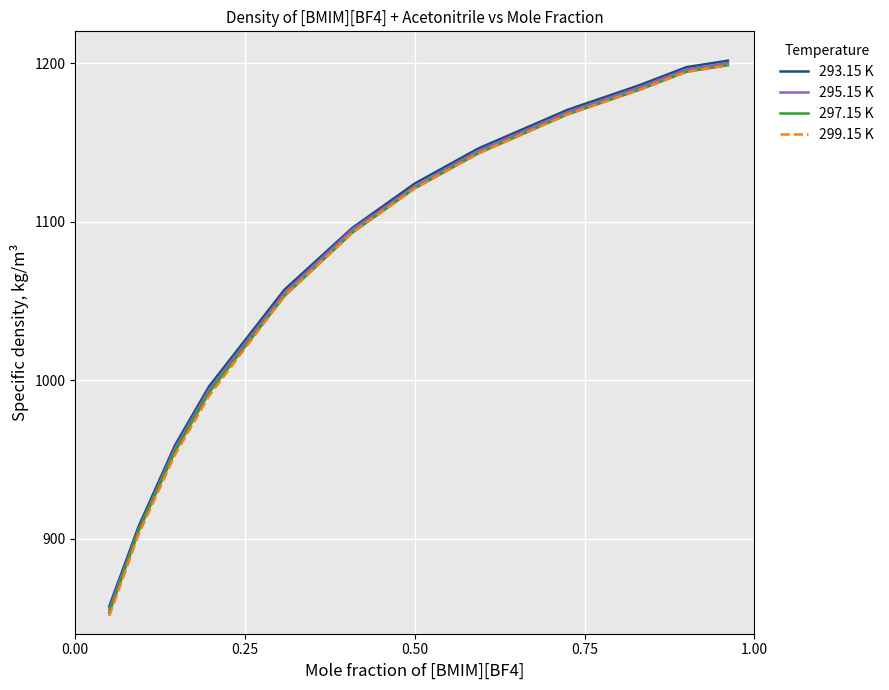

Which series has the largest range (max minus min)?

299.15 K